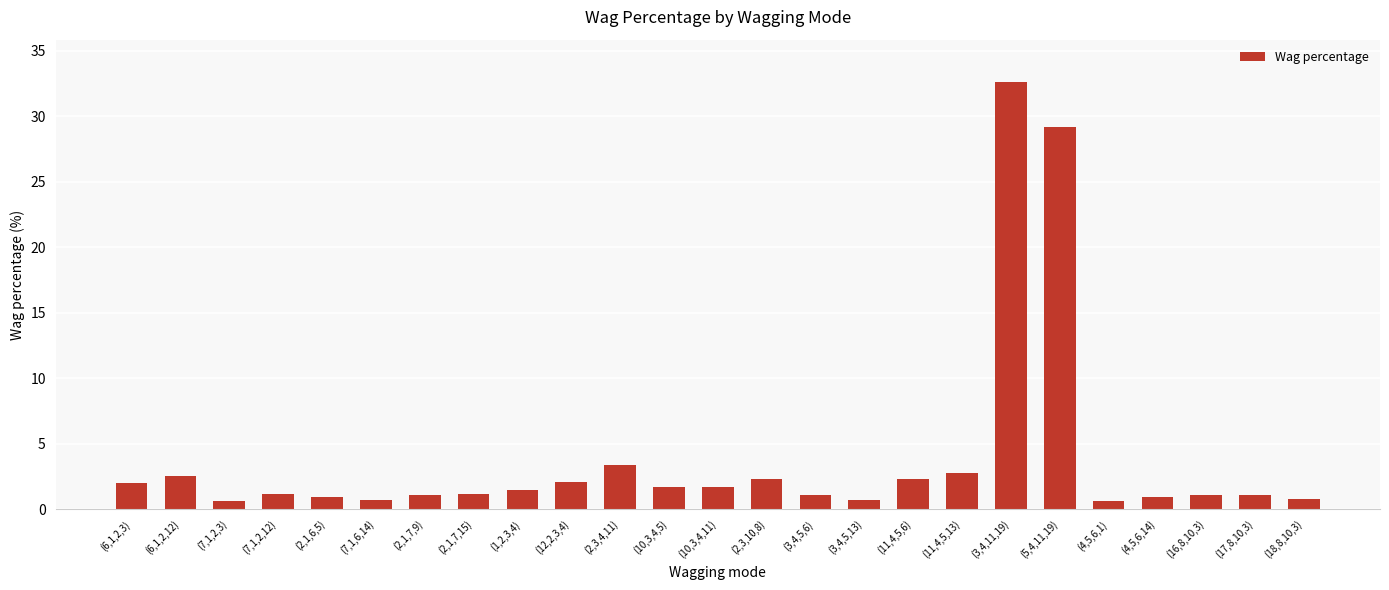

What is the label of the 6th bar from the right?

(5,4,11,19)